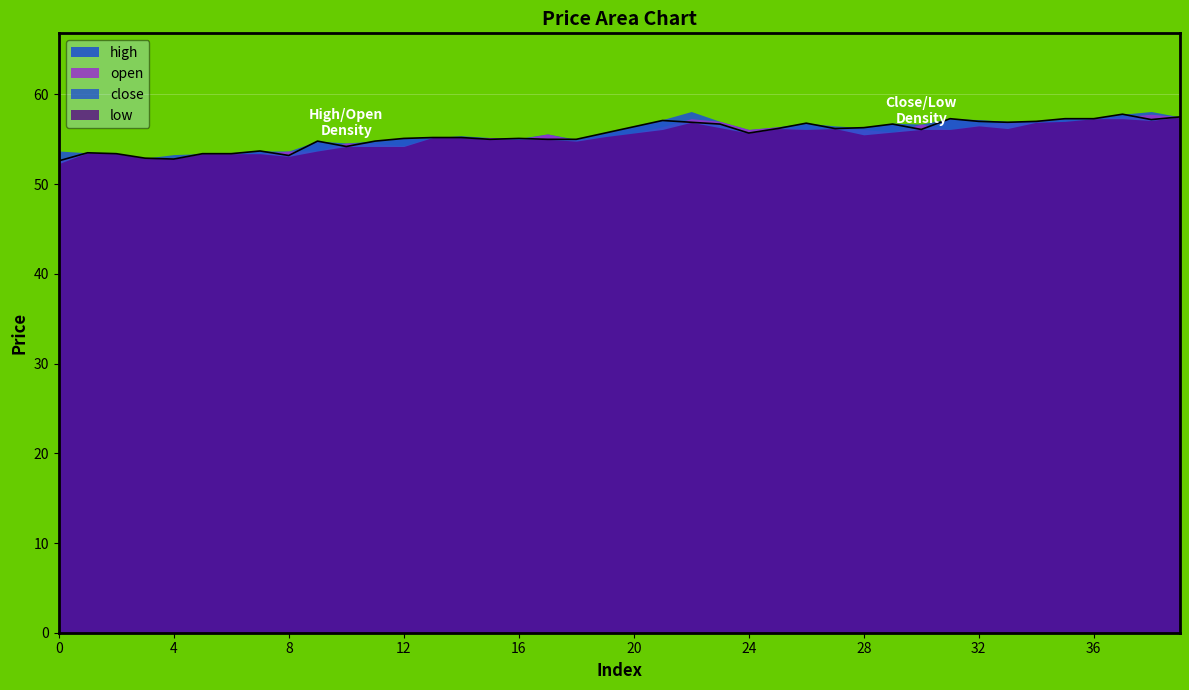

The value of open at 31 is 56.1. True or false?

True